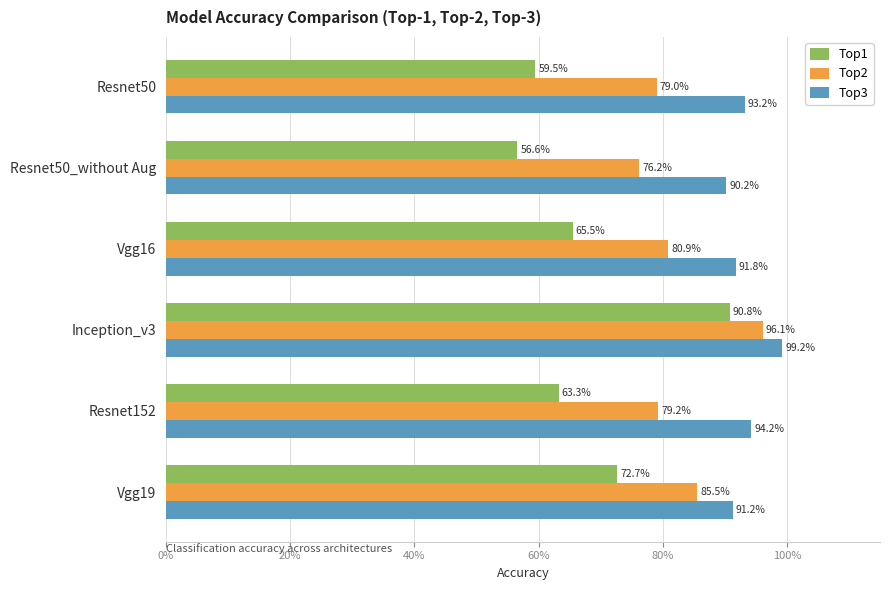

Which series has the widest spread of values?

Top1